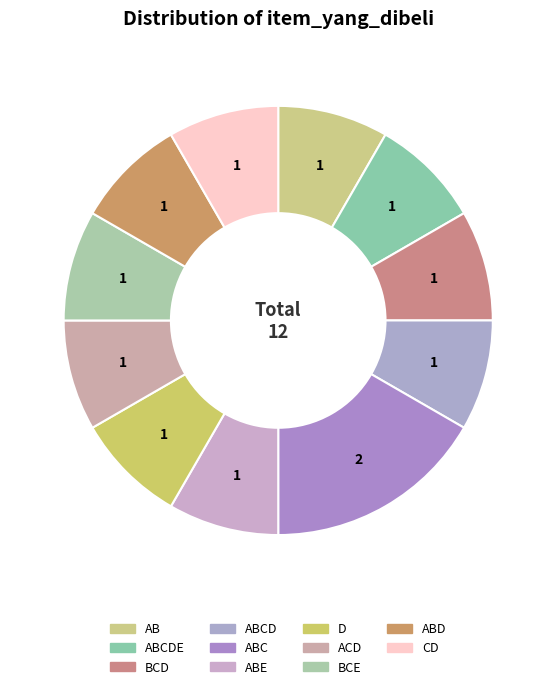

Which has a higher value, BCD or BCE?

BCD